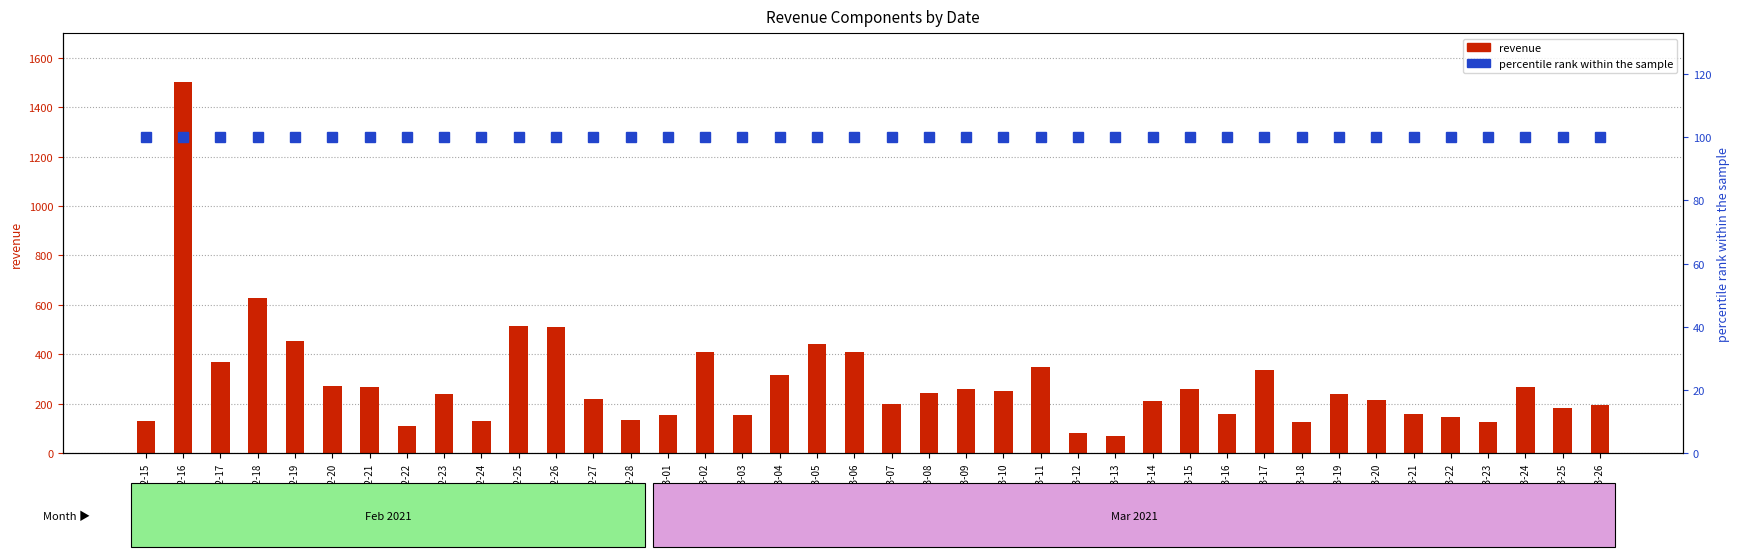

How many groups of bars are there?

40